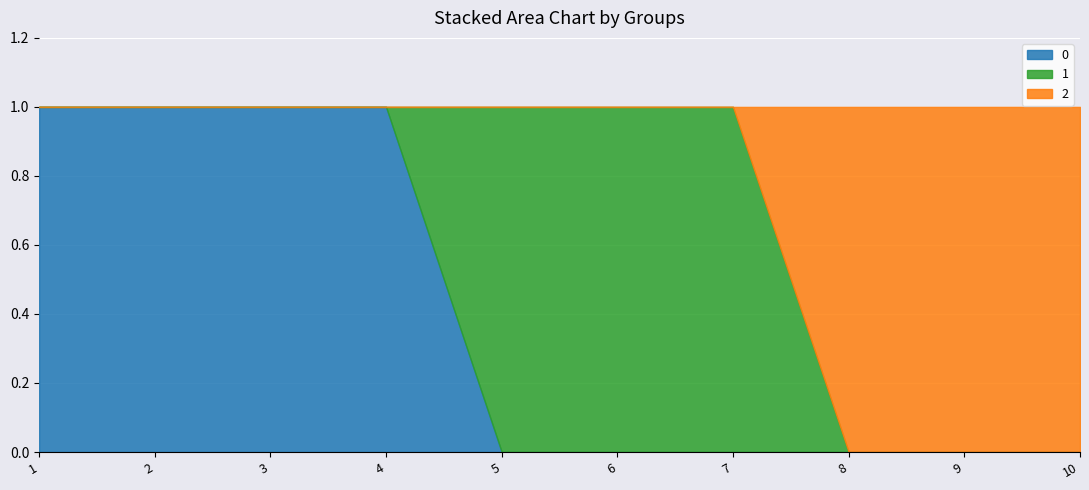

Where do 0 and 1 first cross each other?

4 and 5